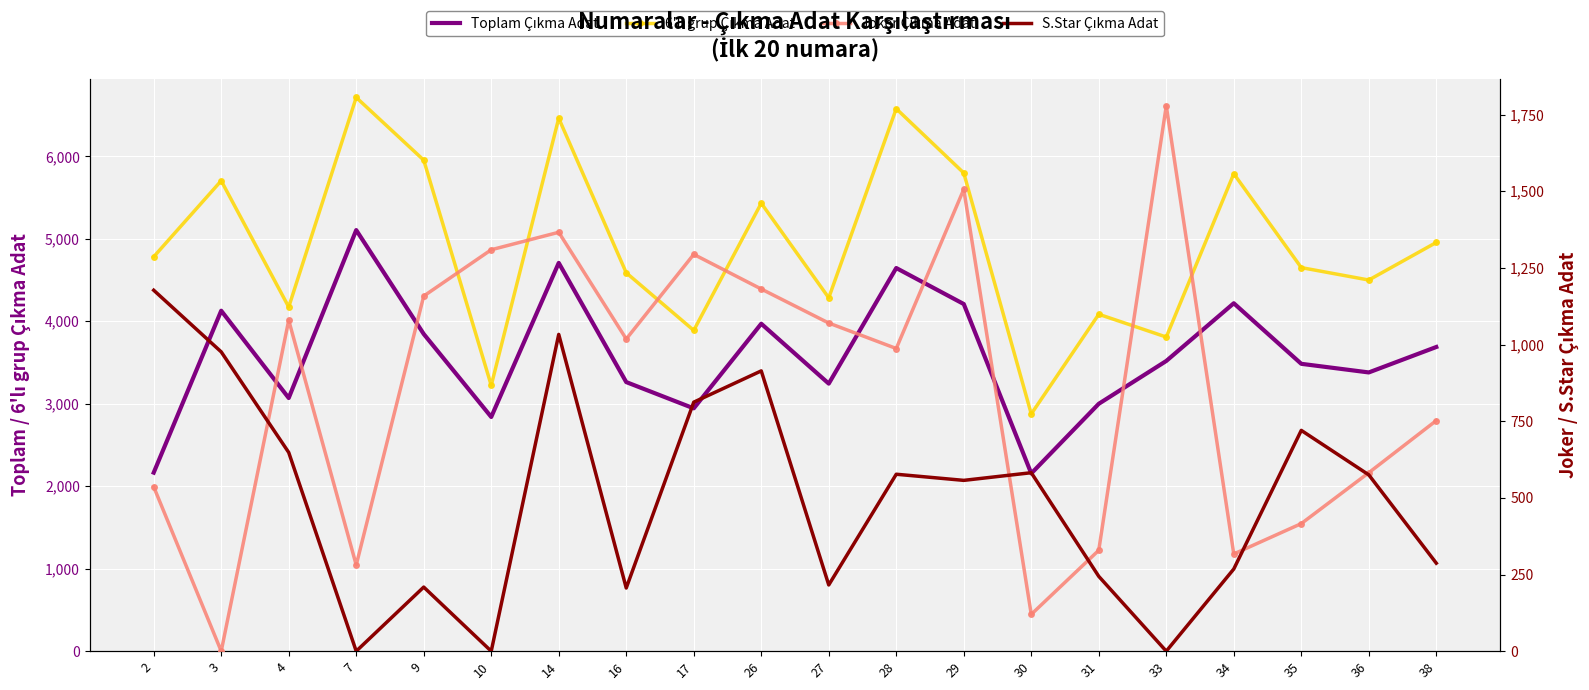

At how many categories does at least one series exceed 5750?

6